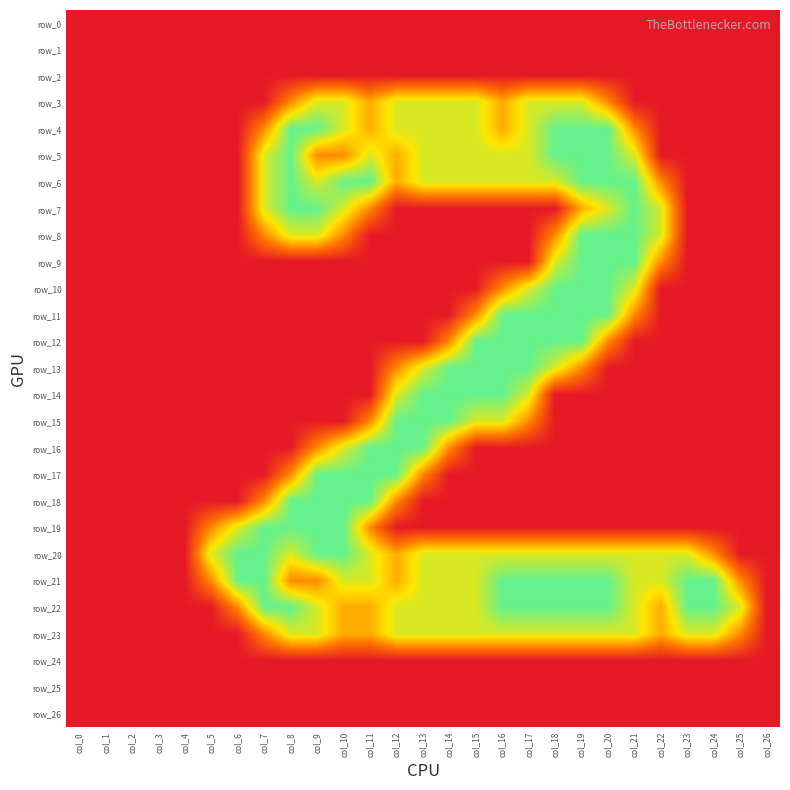

At which label does row_26 reach its minimum?

col_0